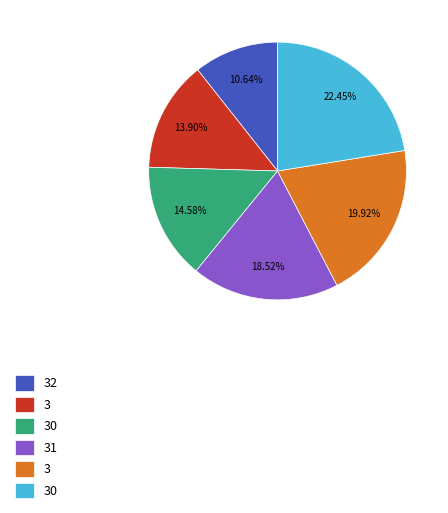

Is there a majority slice in this chart?

No